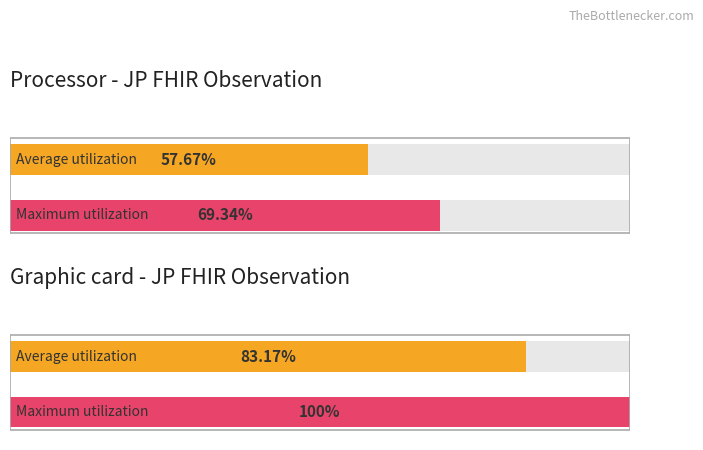

True or false: Maximum utilization has a value of 0 at 0.

True